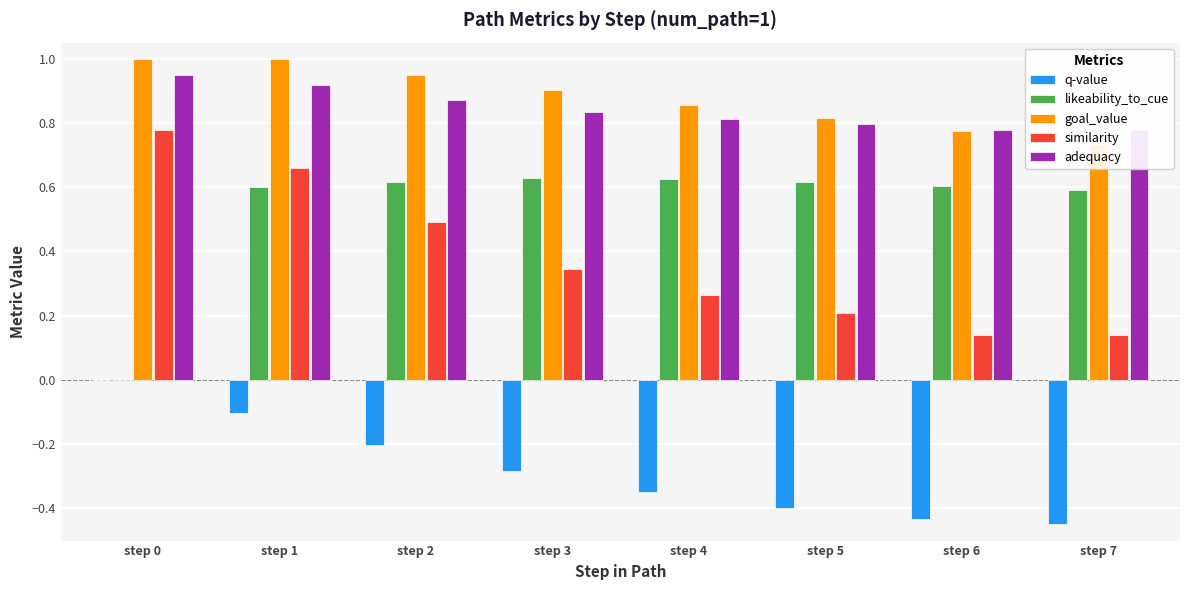

How many data points does each series have?

8